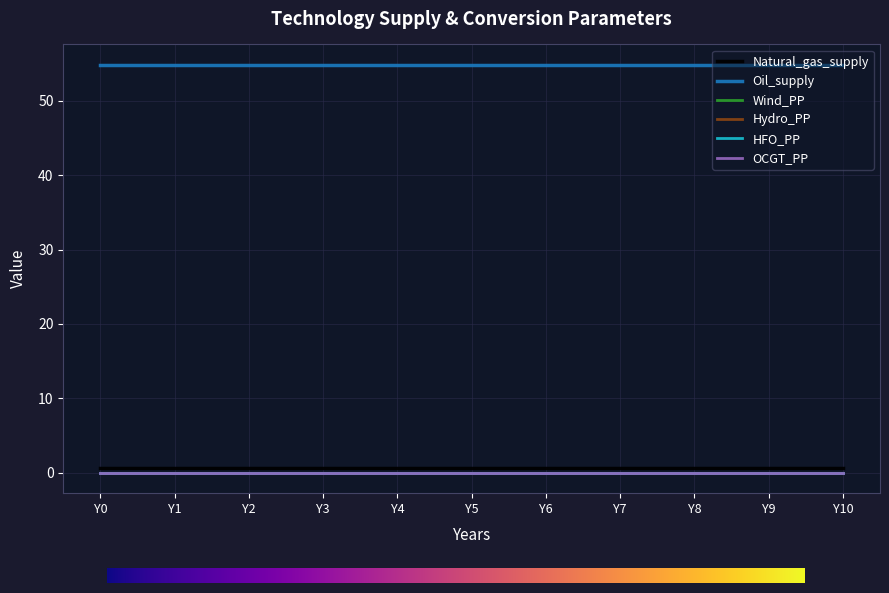

What is the maximum value shown in the chart?

54.8